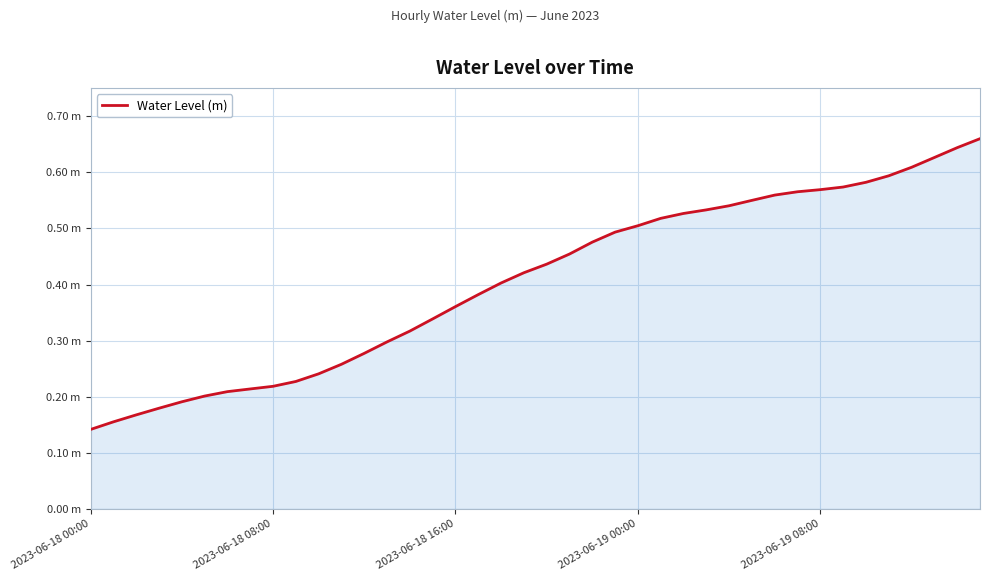

Does the chart display data point markers on the line(s)?

No